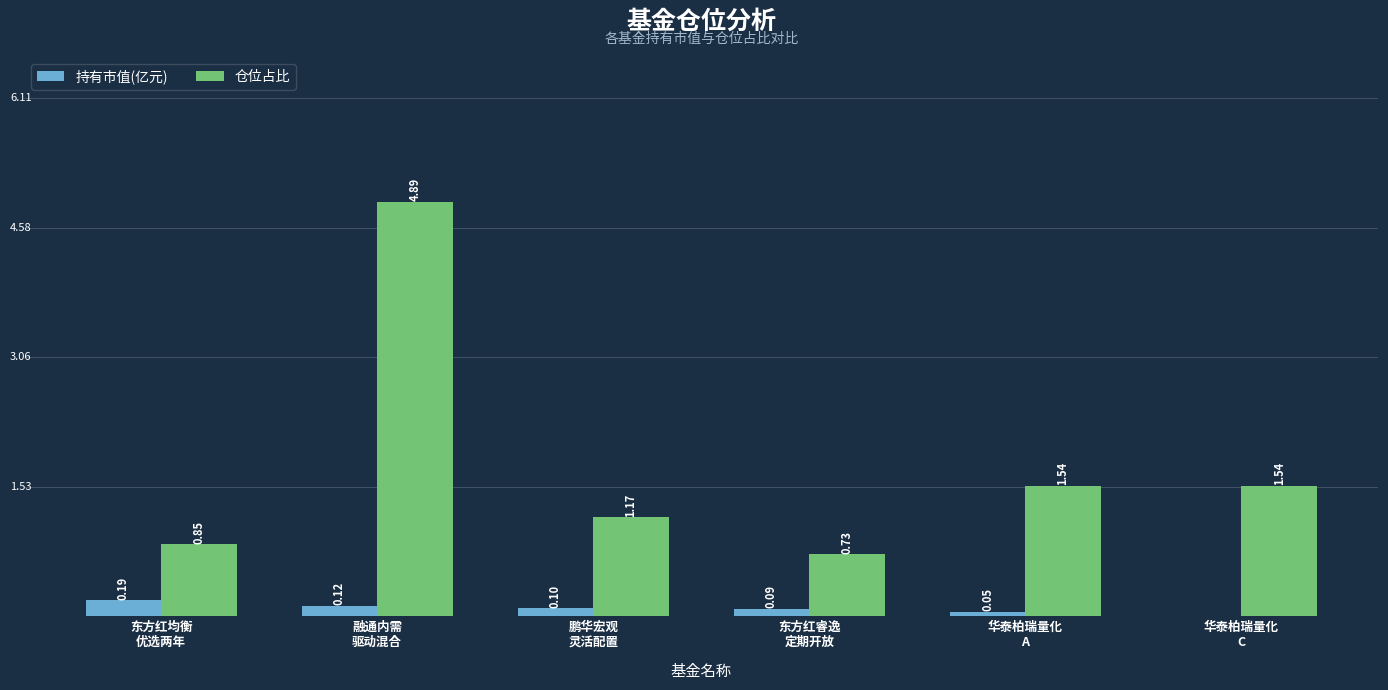

What is the sum of all 仓位占比 values?

10.7